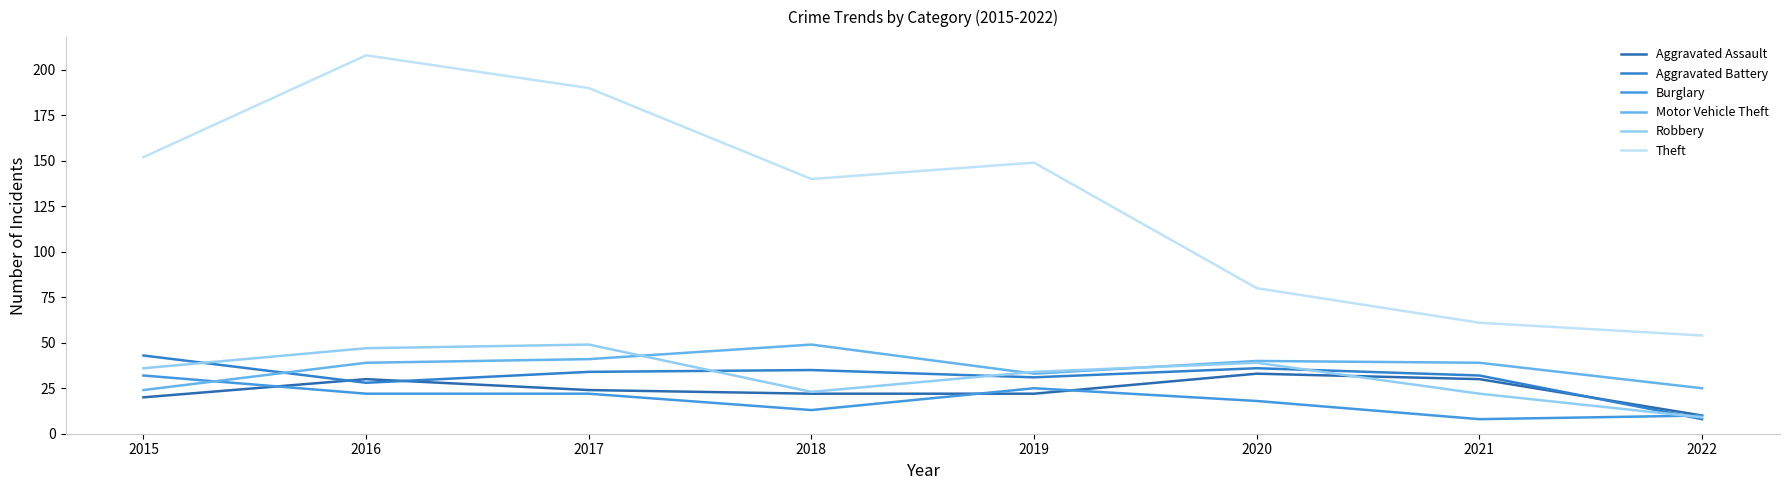

What is the value of the Theft point at the 2nd from the left?

208